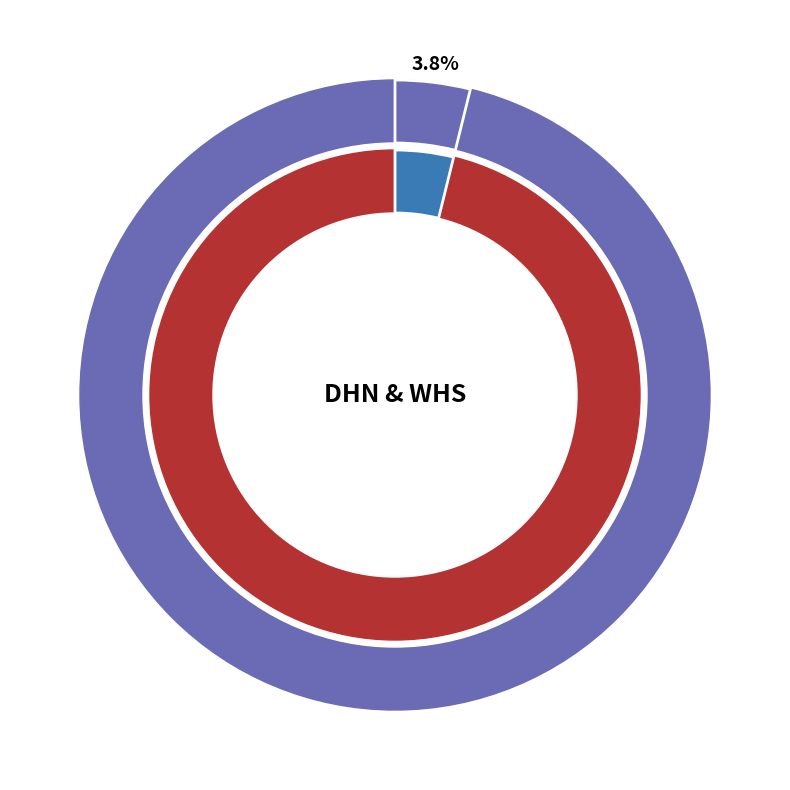

Is the sum of DHN and WHS greater than half?

Yes